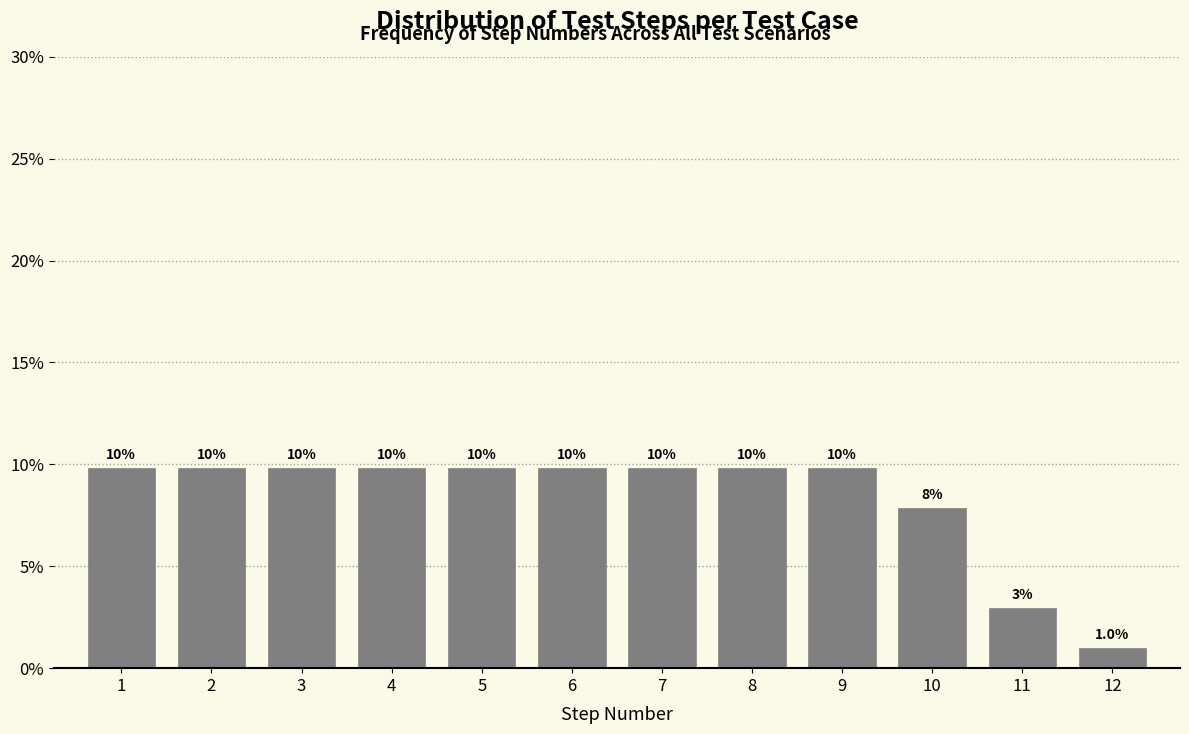

Does the chart contain any negative values?

No